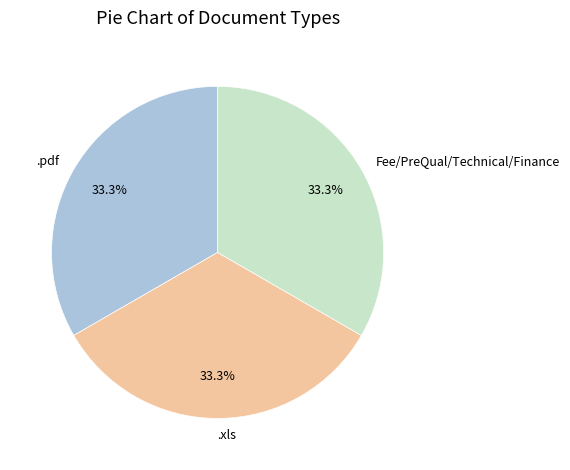

To the nearest percent, what percentage of the pie is .pdf?

33%